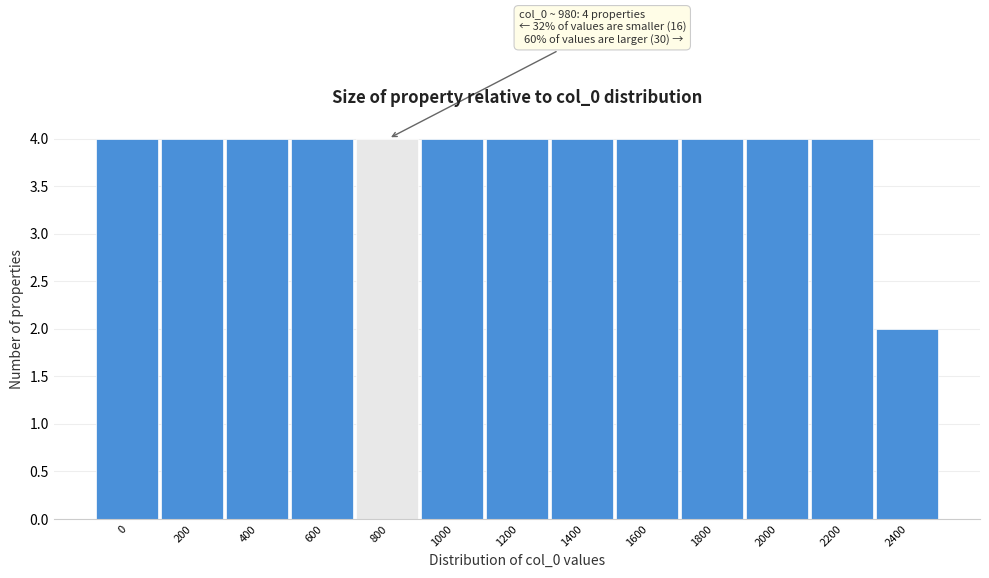

Reading left to right, extract all data points from this chart.

4	4	4	4	4	4	4	4	4	4	4	4	2